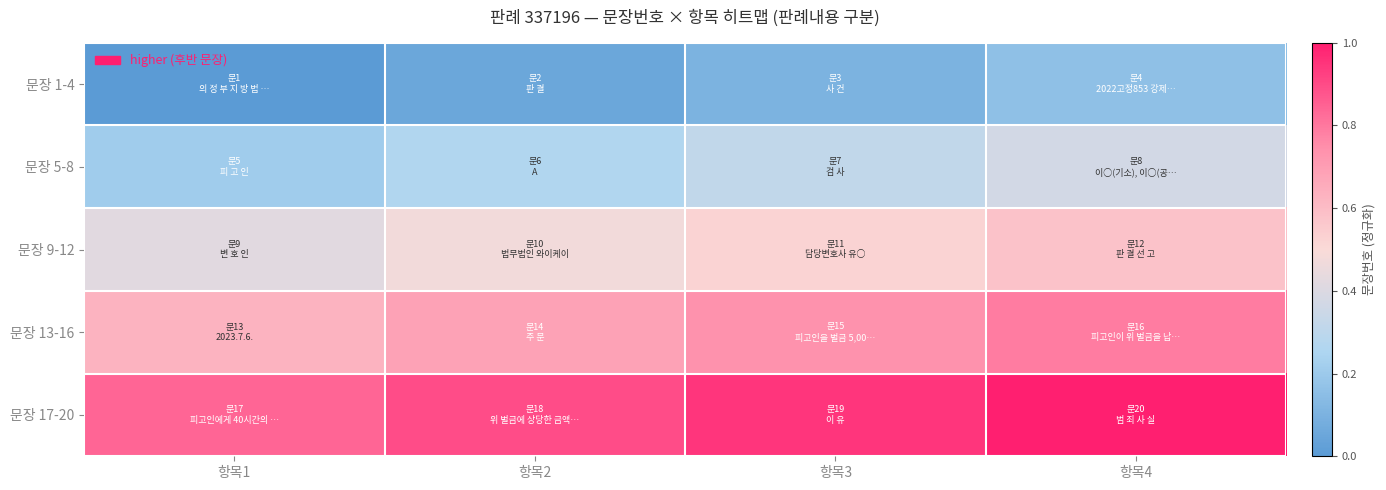

List the series in order of their peak value, lowest first.

문장 1-4, 문장 5-8, 문장 9-12, 문장 13-16, 문장 17-20